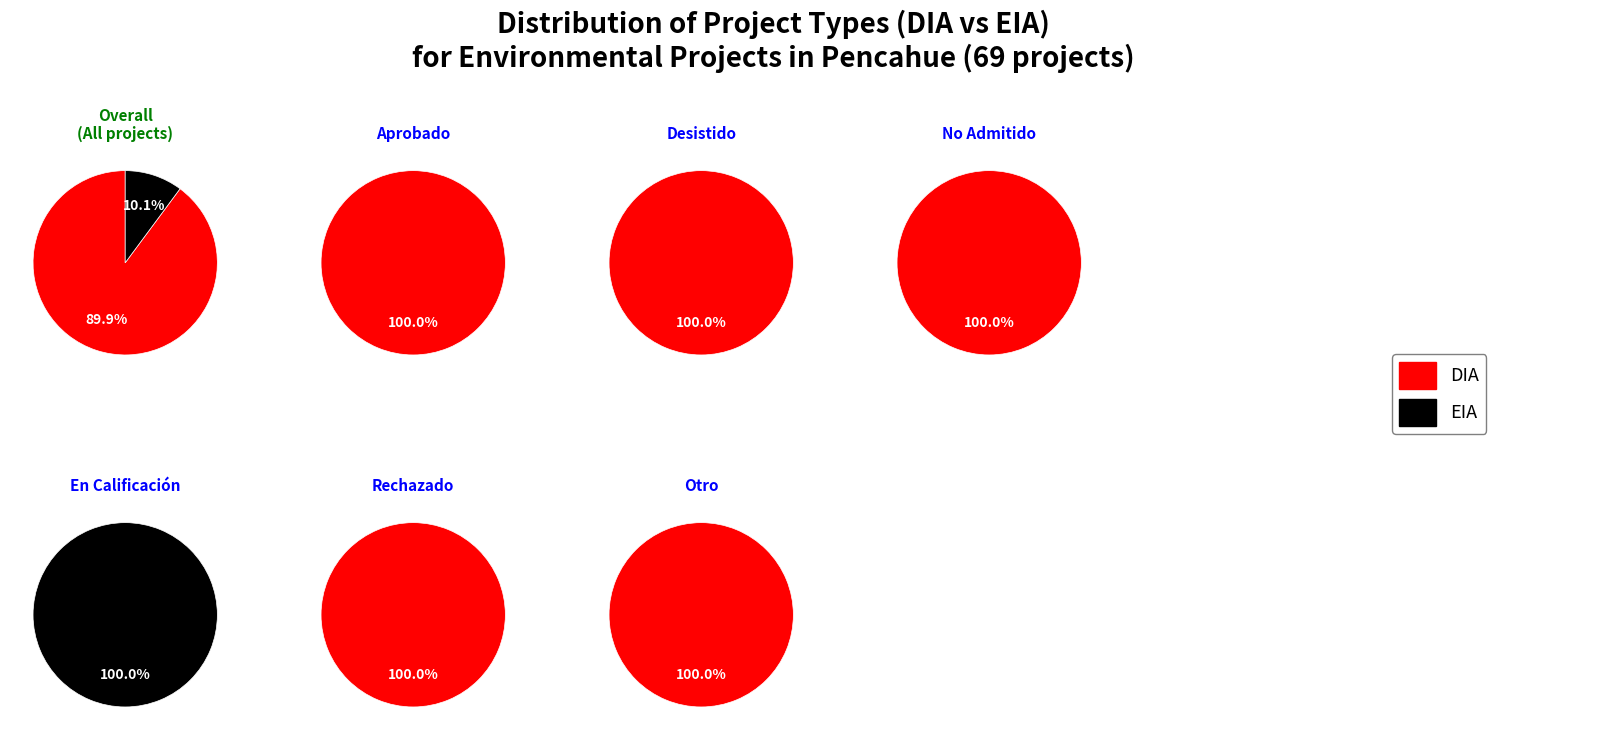

Is EIA the majority of the pie?

No